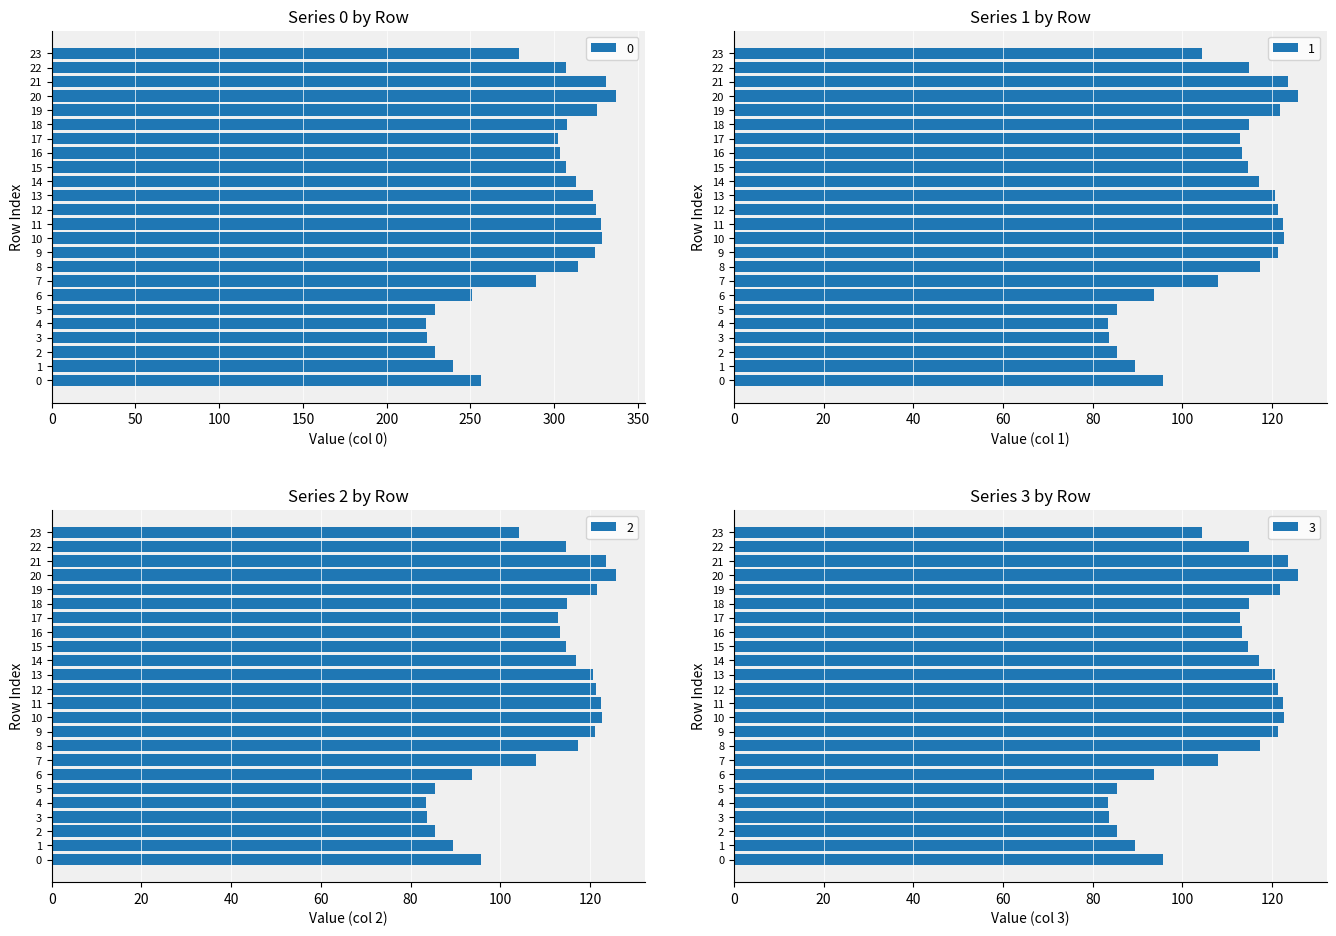

The 1 series shows 104.3 at 23. True or false?

True